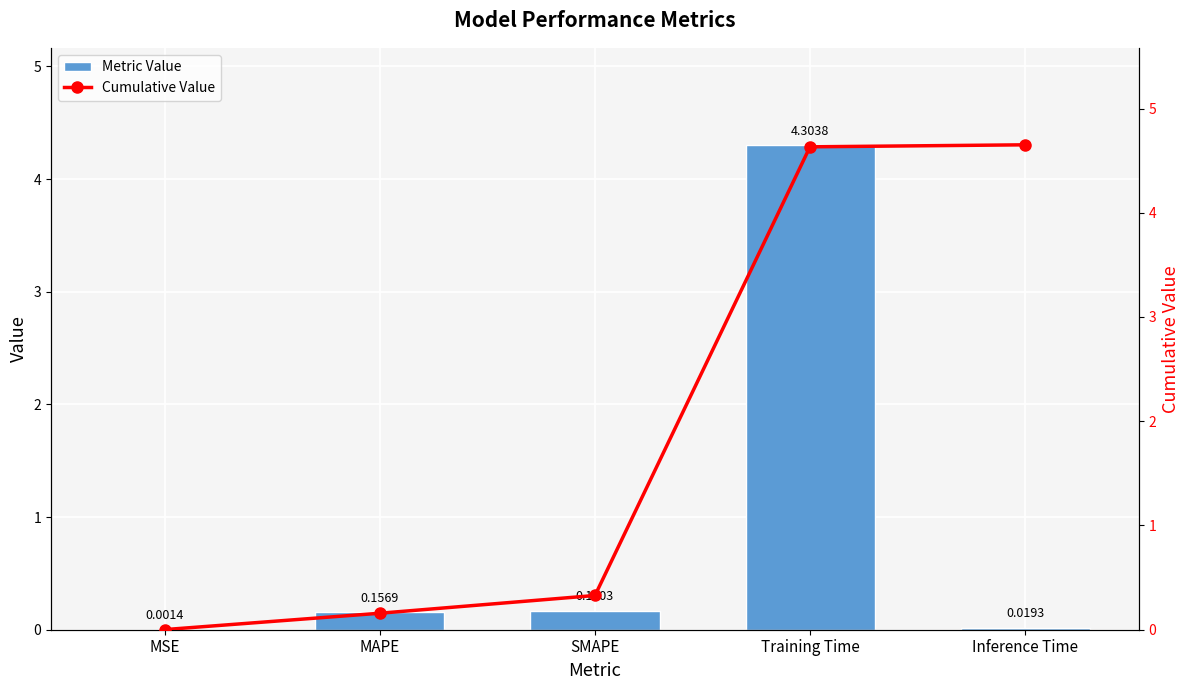

What is the label of the 3rd bar from the left?

SMAPE